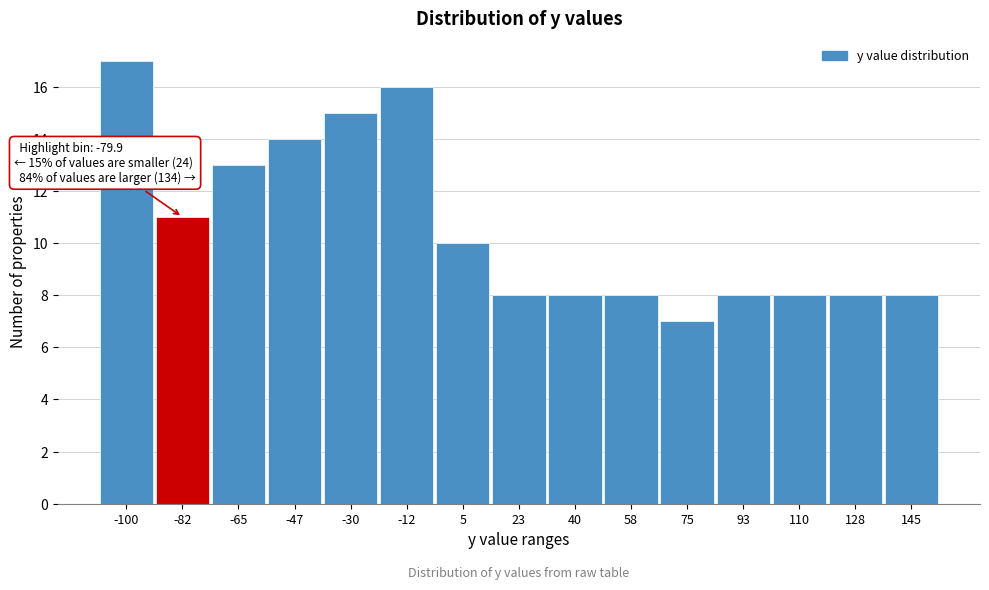

Over which range of the x-axis is the bar tallest?

-108 to -92